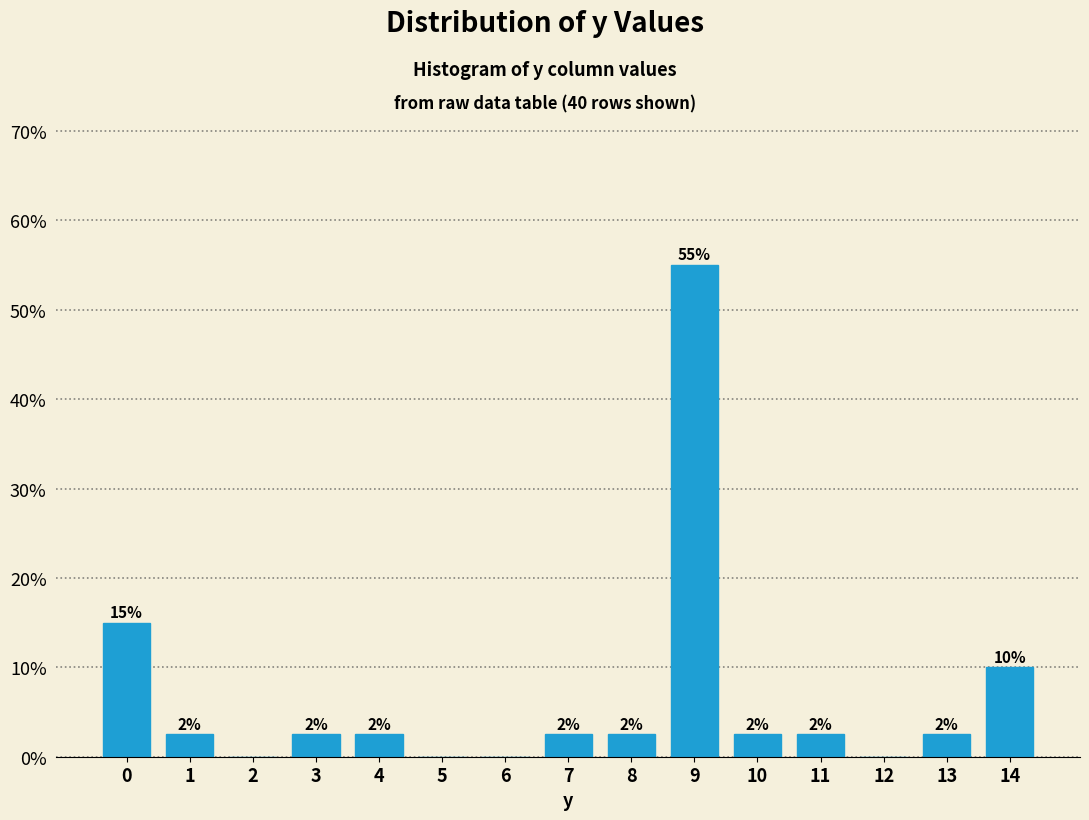

Are the bars horizontal?

No